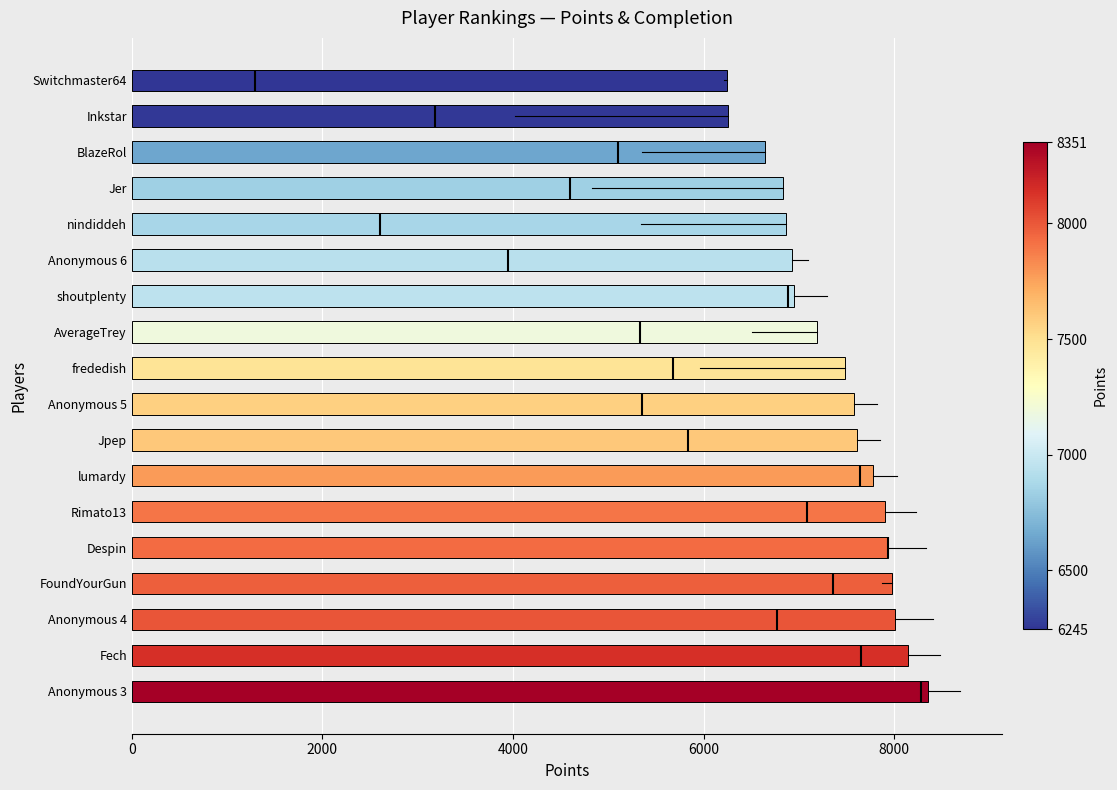

What is the average value?

7370